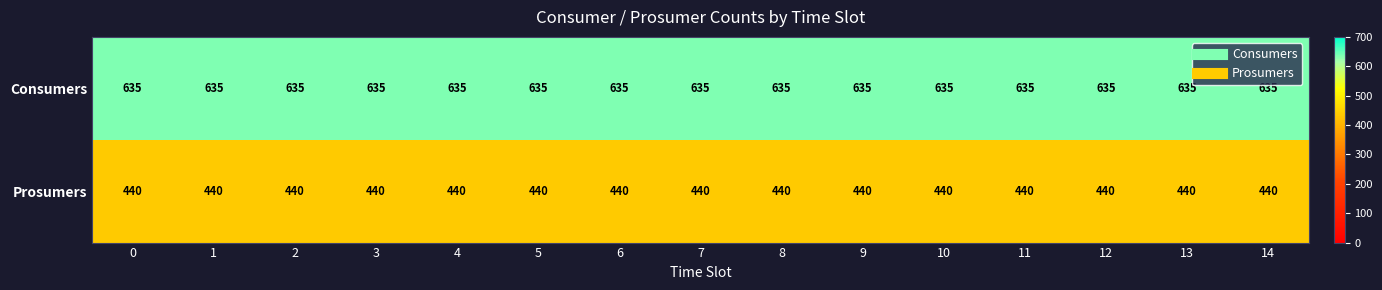

Which series has the largest total across all categories?

Consumers